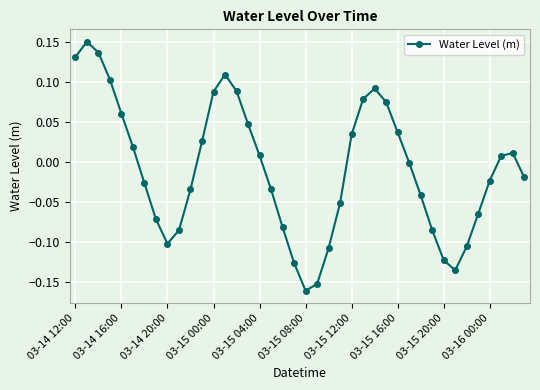

How many interior local peaks (higher than both neighbors) does the data have?

4